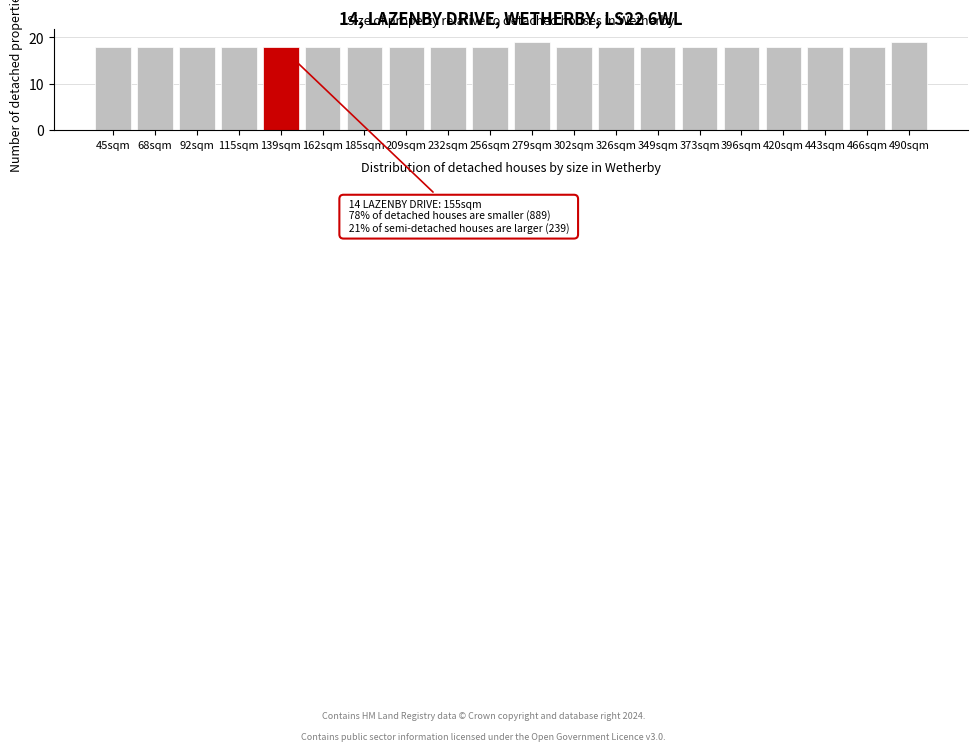

Reading right to left, what are all the values shown in this chart?

490sqm=19	466sqm=18	443sqm=18	420sqm=18	396sqm=18	373sqm=18	349sqm=18	326sqm=18	302sqm=18	279sqm=19	256sqm=18	232sqm=18	209sqm=18	185sqm=18	162sqm=18	139sqm=18	115sqm=18	92sqm=18	68sqm=18	45sqm=18